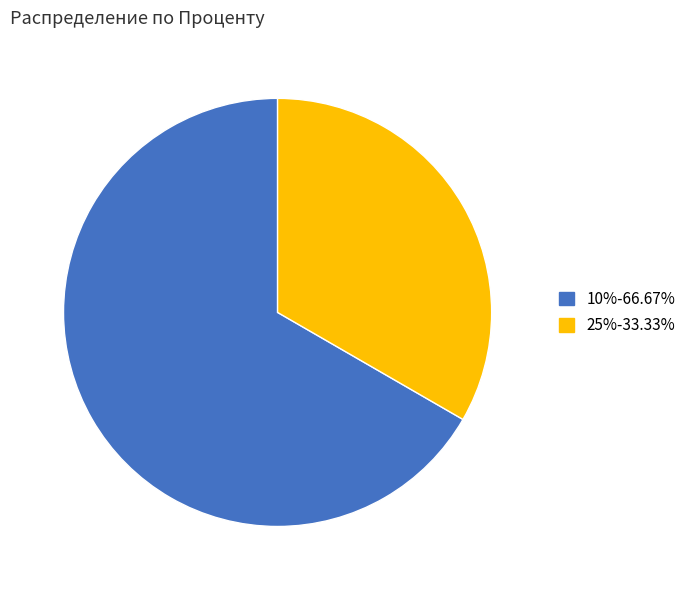

Is the sum of 25%-33.33% and 10%-66.67% greater than half?

Yes